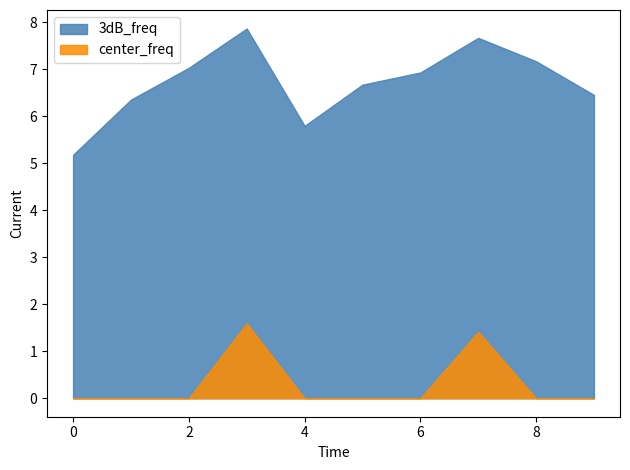

What is the spread (max minus min) of values at 4?

5.8